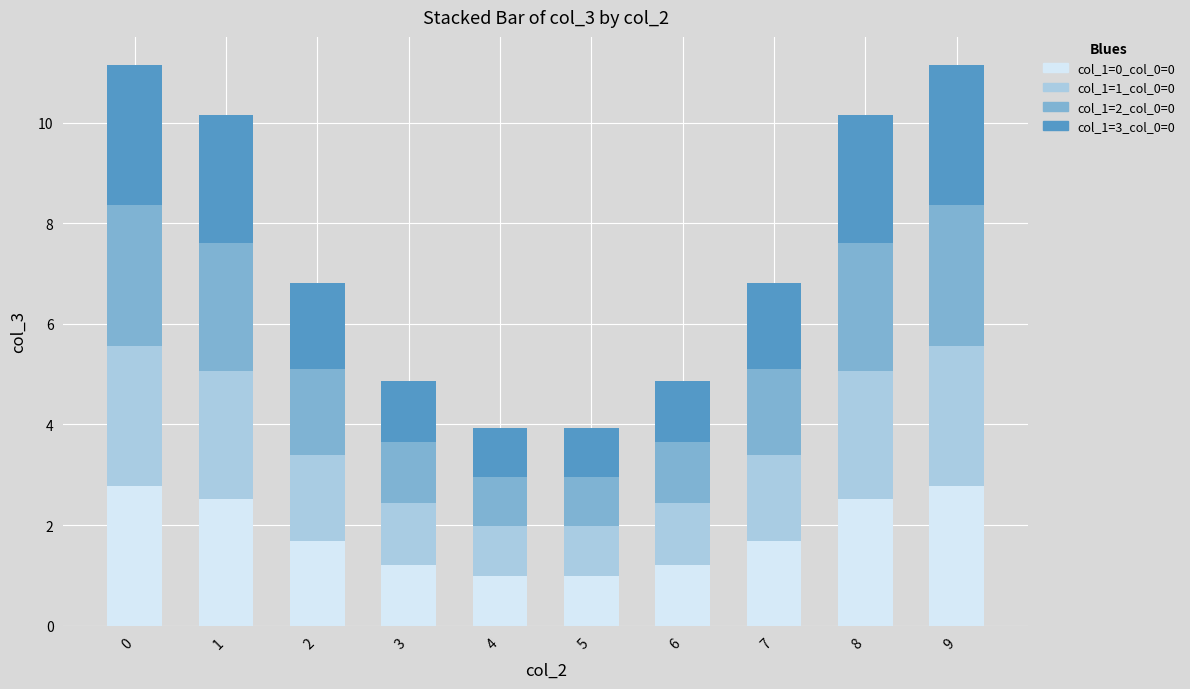

Count the number of categories in the chart.

10